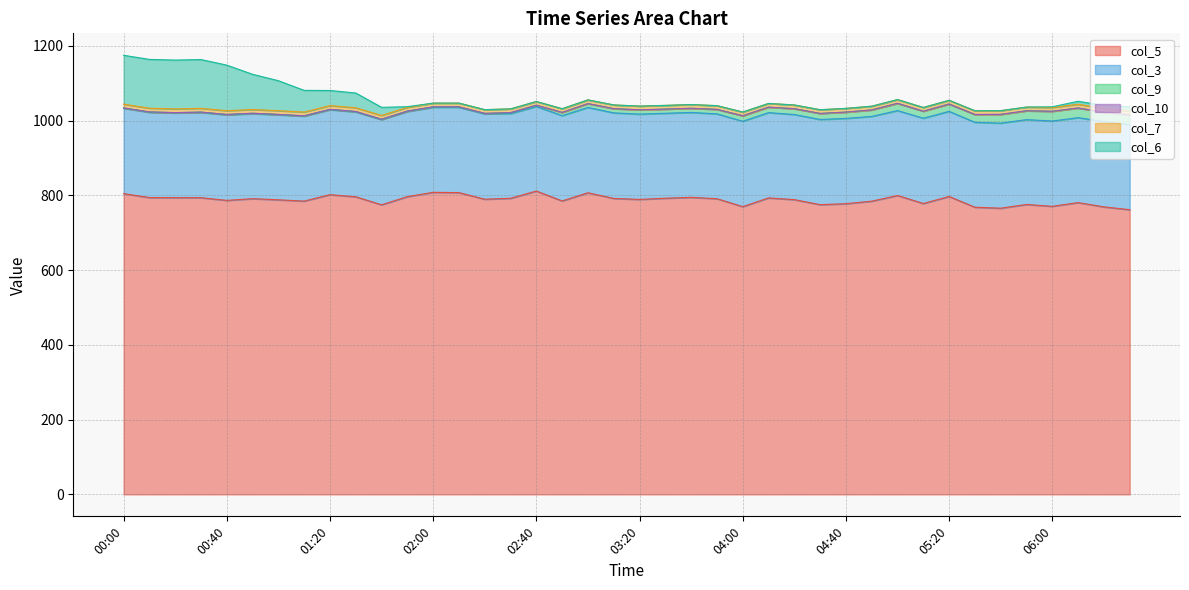

Between 04:40 and 05:50, which series saw the biggest shift?

col_9